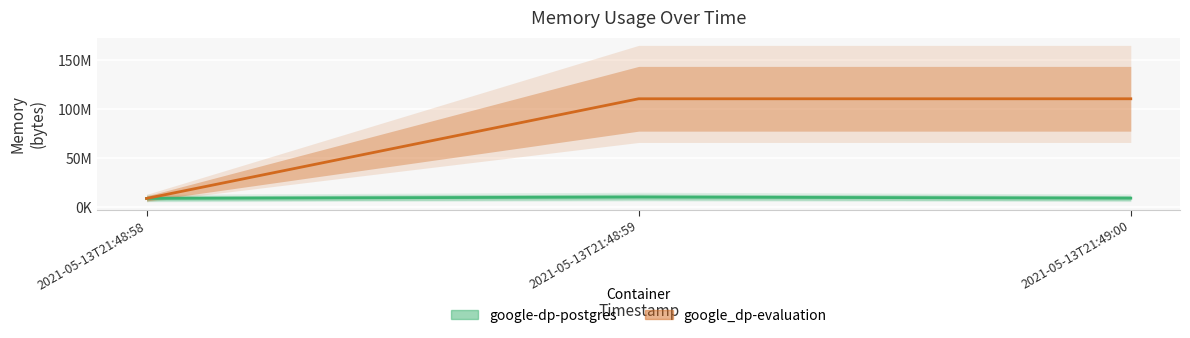

What is the spread (max minus min) of values at 2021-05-13T21:48:58?

73728